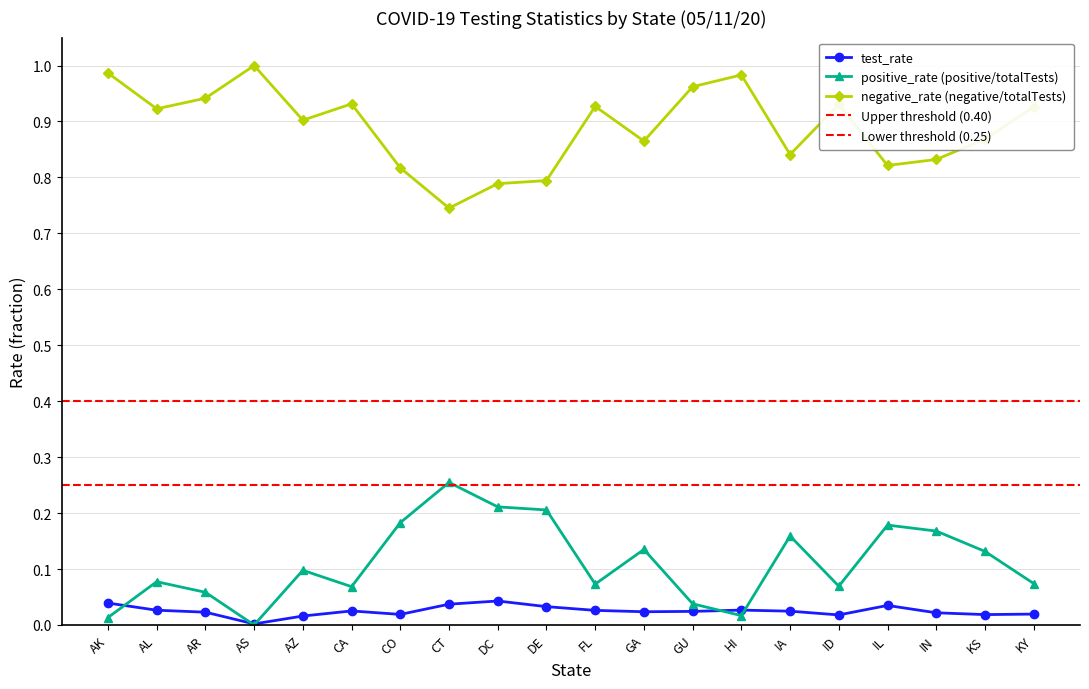

True or false: negative_rate (negative/totalTests) and positive_rate (positive/totalTests) intersect in this chart.

False